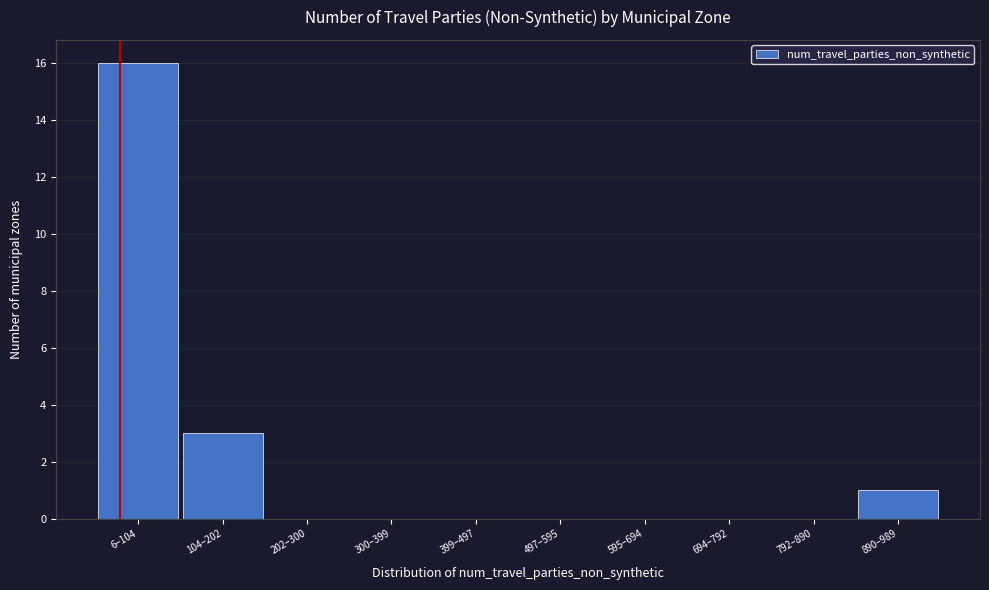

Reading left to right, what are all the values shown in this chart?

6–104=16	104–202=3	202–300=0	300–399=0	399–497=0	497–595=0	595–694=0	694–792=0	792–890=0	890–989=1